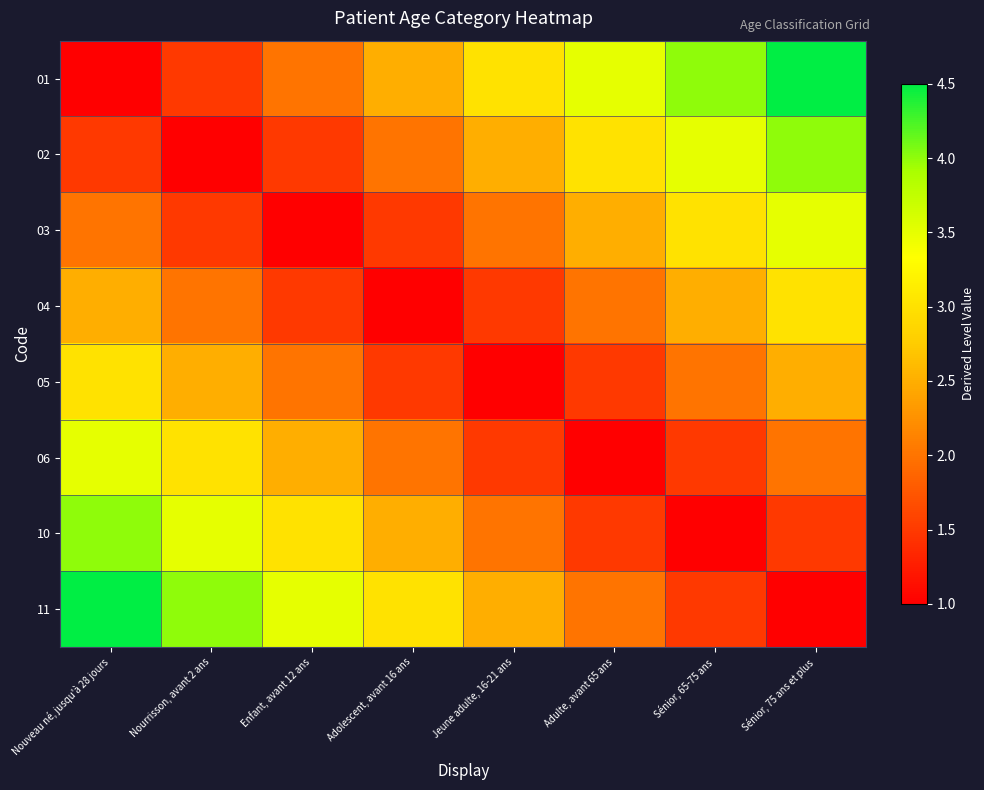

How many data points does each series have?

8